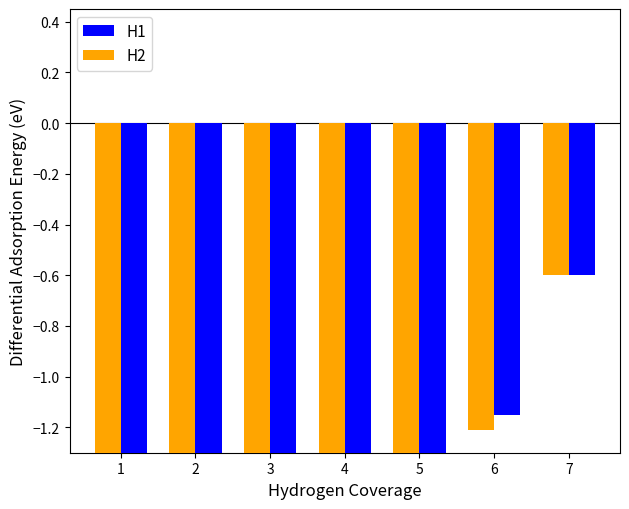

How many values in the H1 series exceed -2?

3